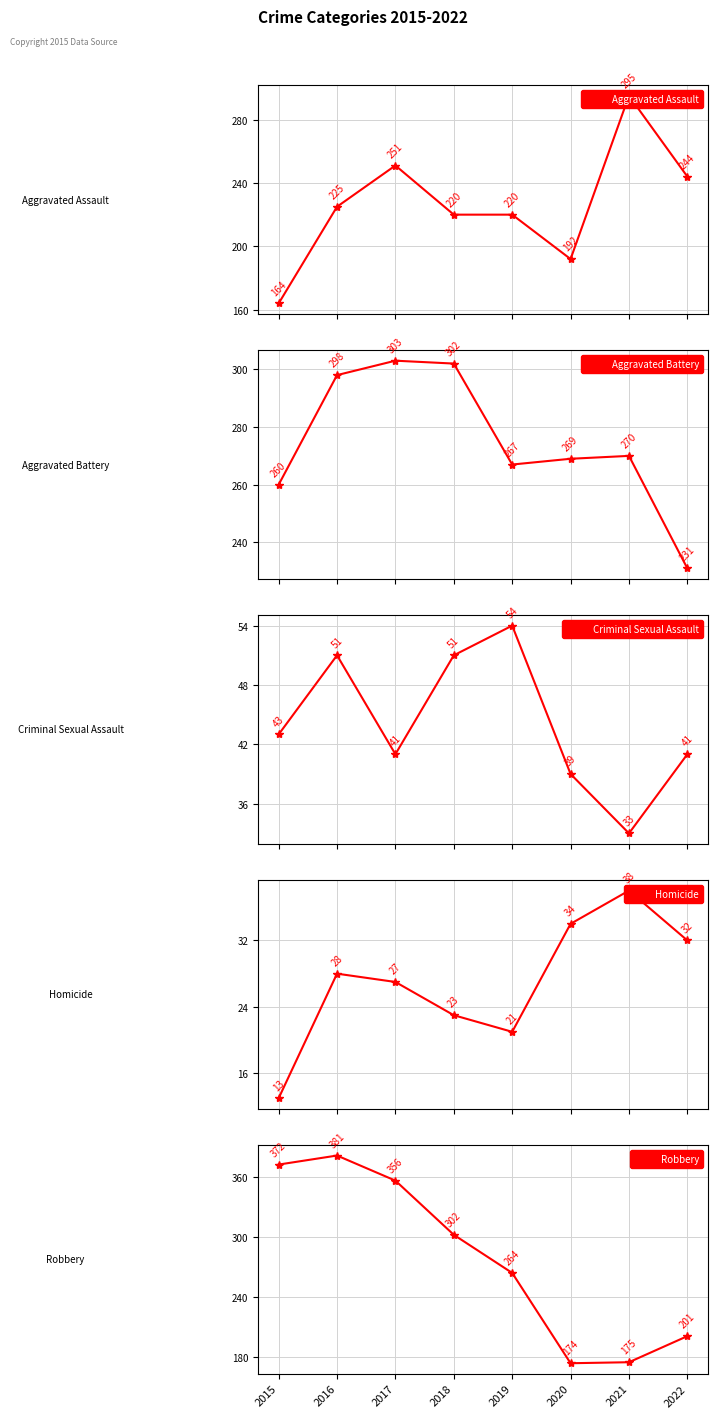

True or false: Criminal Sexual Assault and Aggravated Assault cross at least once.

False